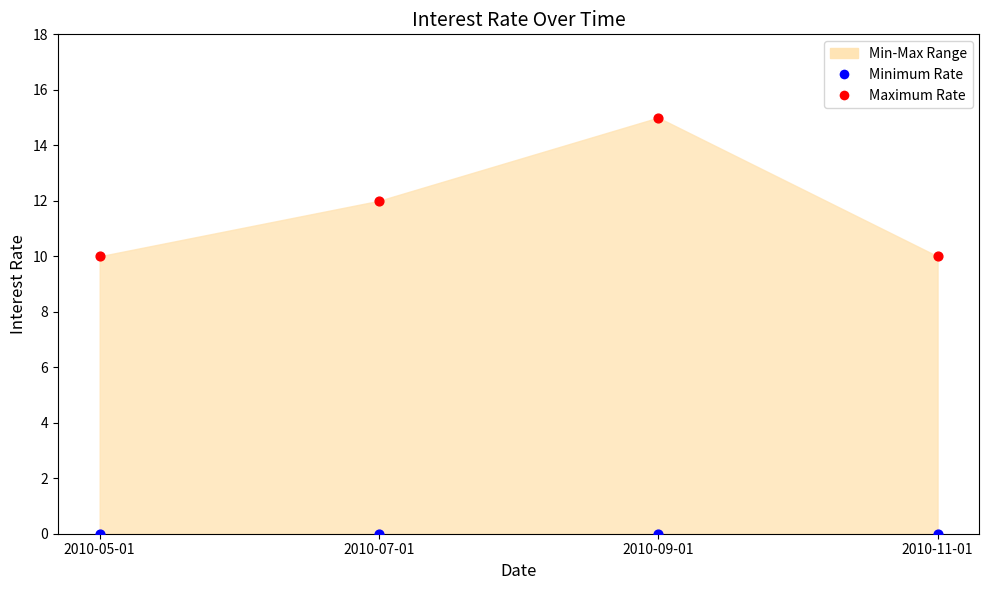

Which series contains the lowest Y value?

Minimum Rate